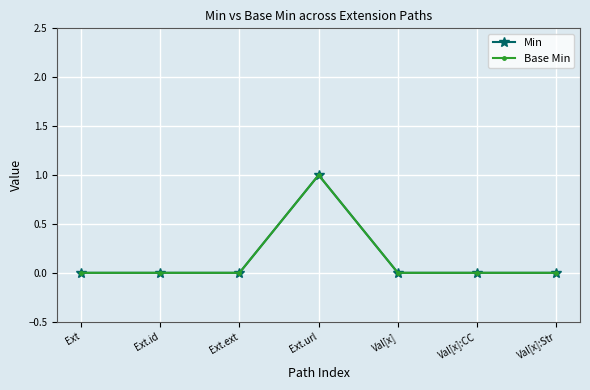

Which label corresponds to the smallest value in the chart?

Ext